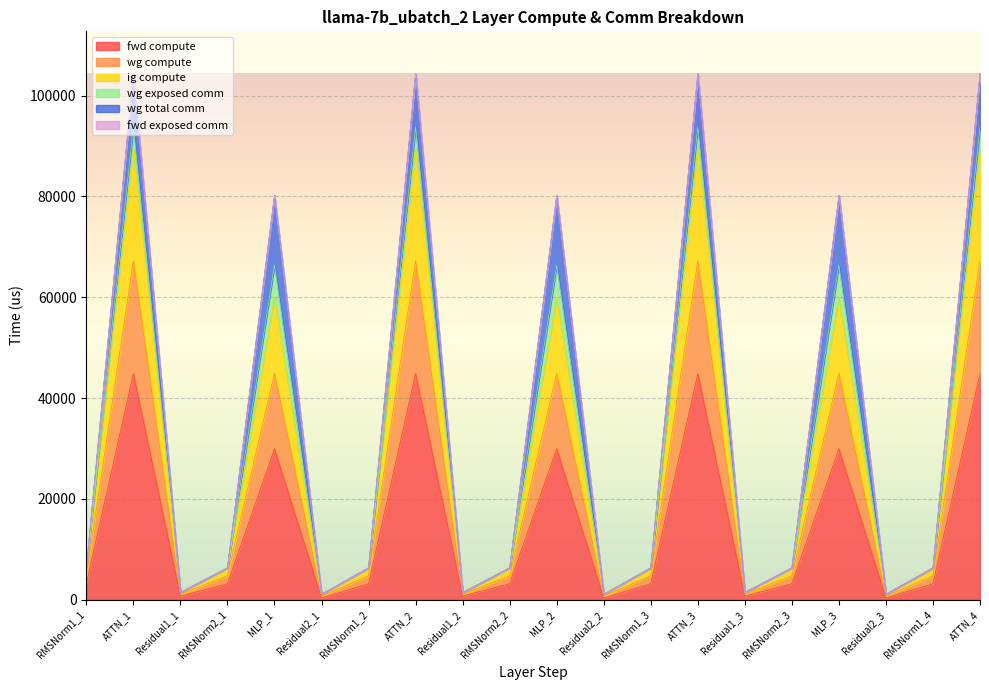

Does the chart display data point markers on the line(s)?

No